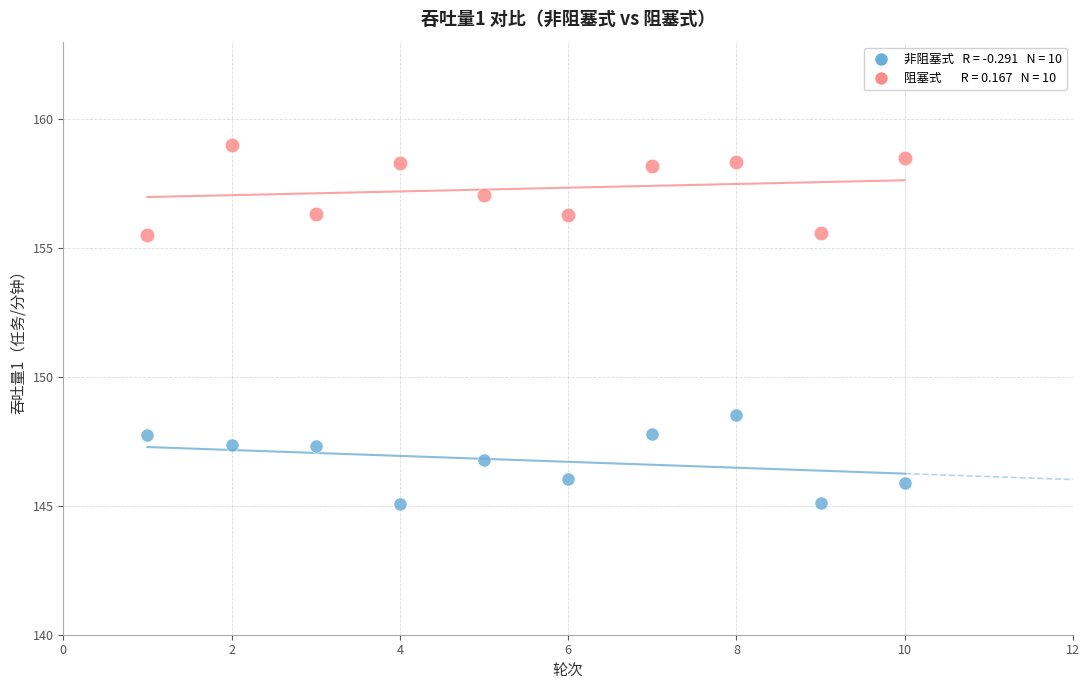

Across all data points, what is the range of Y values (max minus min)?

13.9